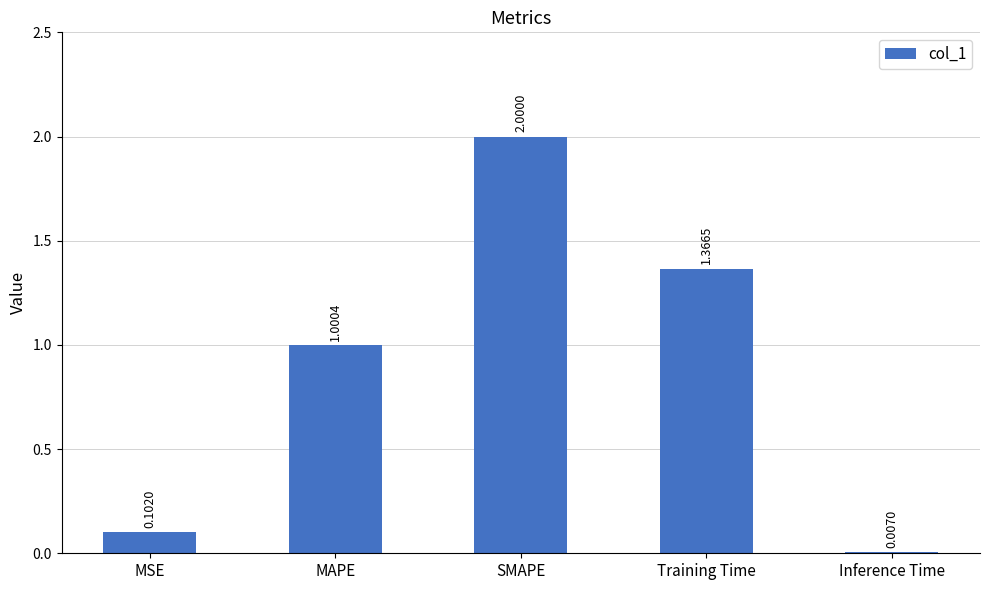

At which label is the value closest to 1?

MAPE